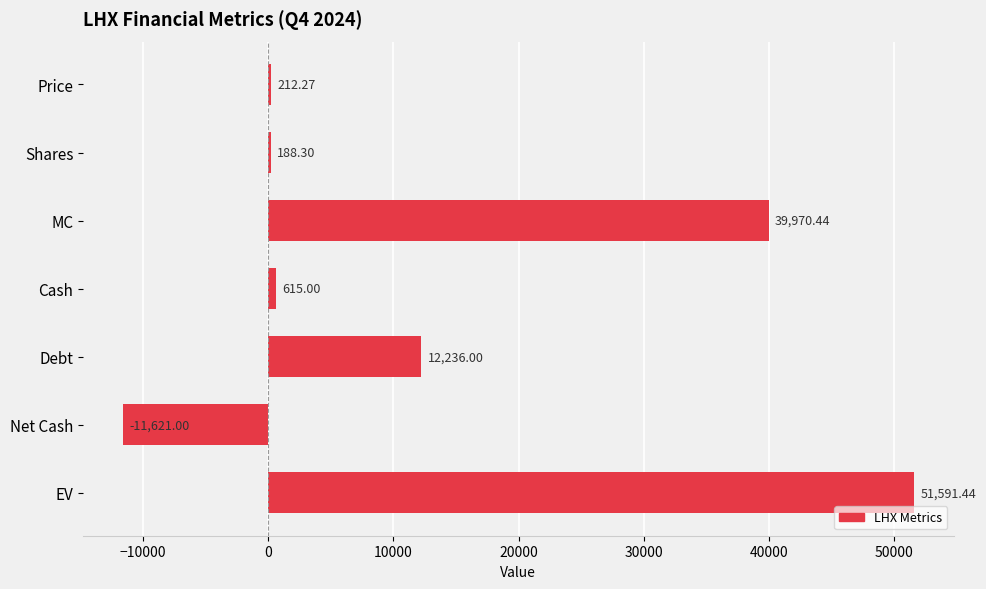

Between Price and Net Cash, which is larger?

Price